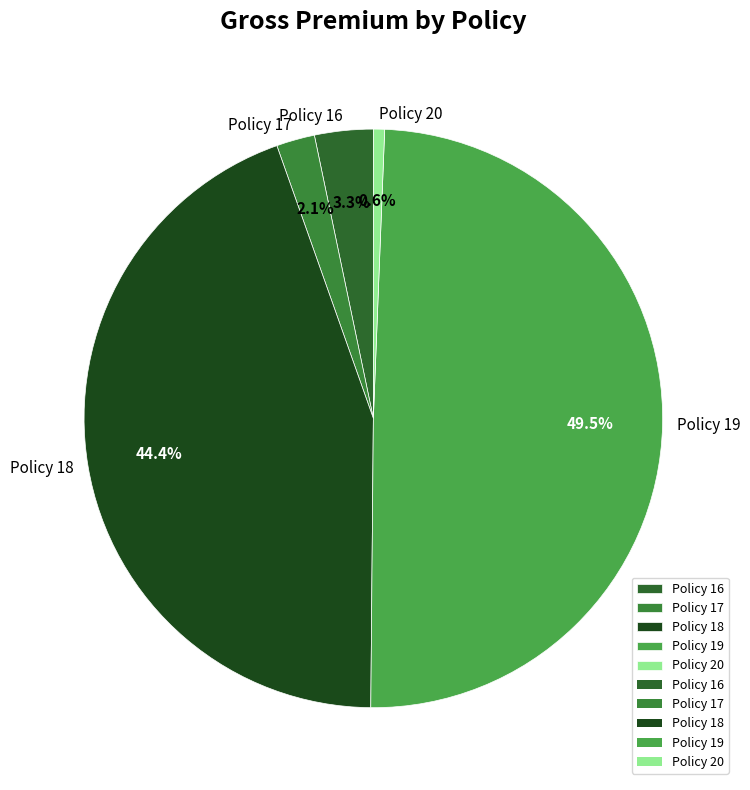

To the nearest percent, what is the difference between the largest and smallest slice percentages?

49%